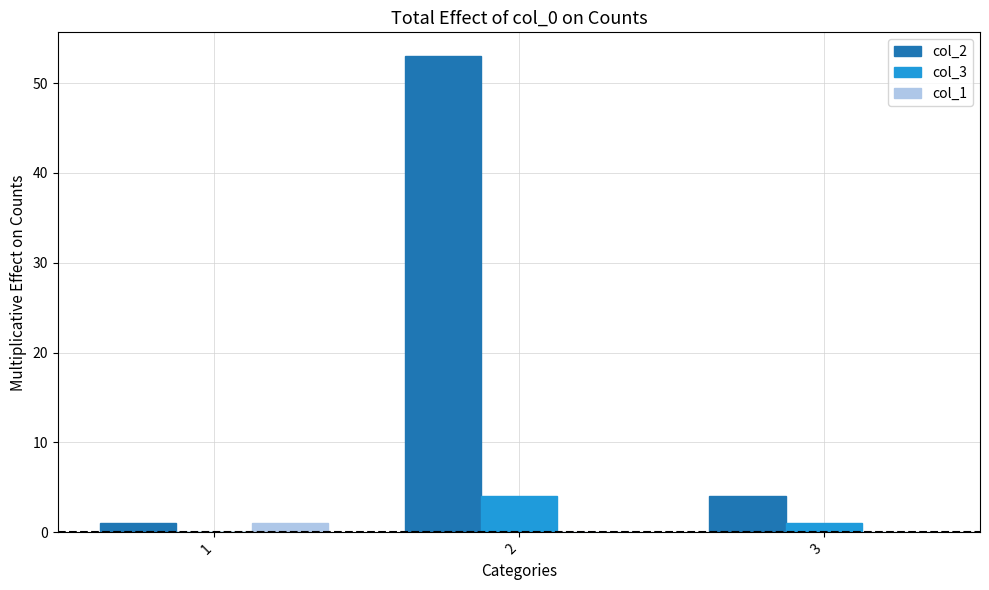

At which label is col_2 closest to 27?

3